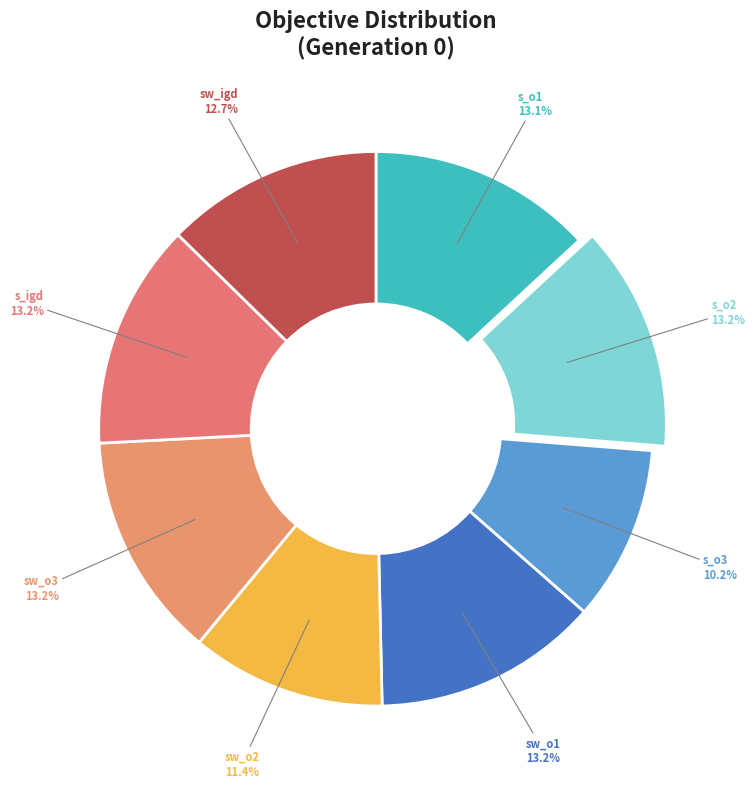

Count the number of slices in the pie.

8